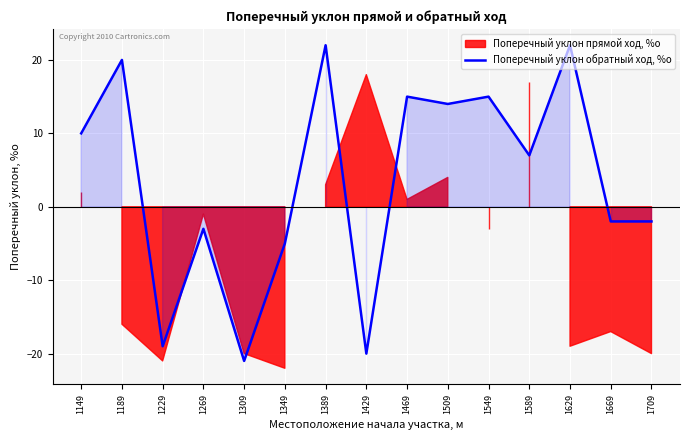

How many points are higher than both their immediate neighbors (excluding endpoints)?

6